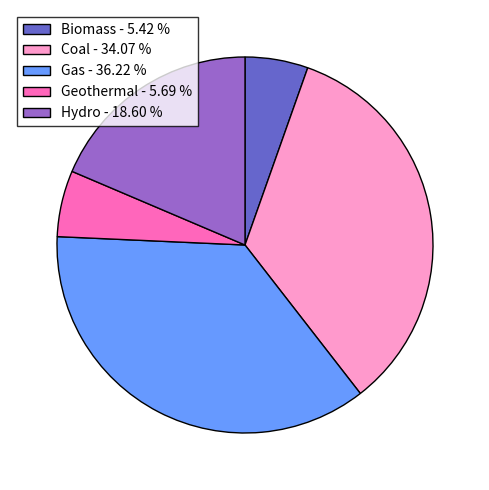

Which has a higher value, Geothermal - 5.69 % or Hydro - 18.60 %?

Hydro - 18.60 %